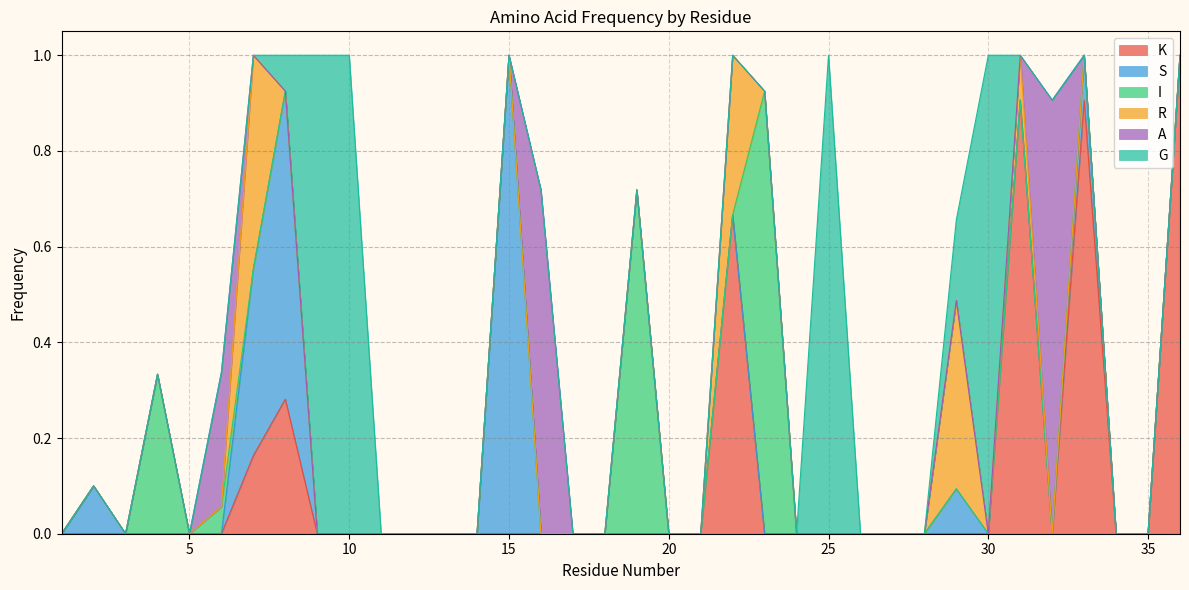

At how many categories does at least one series exceed 0?

19